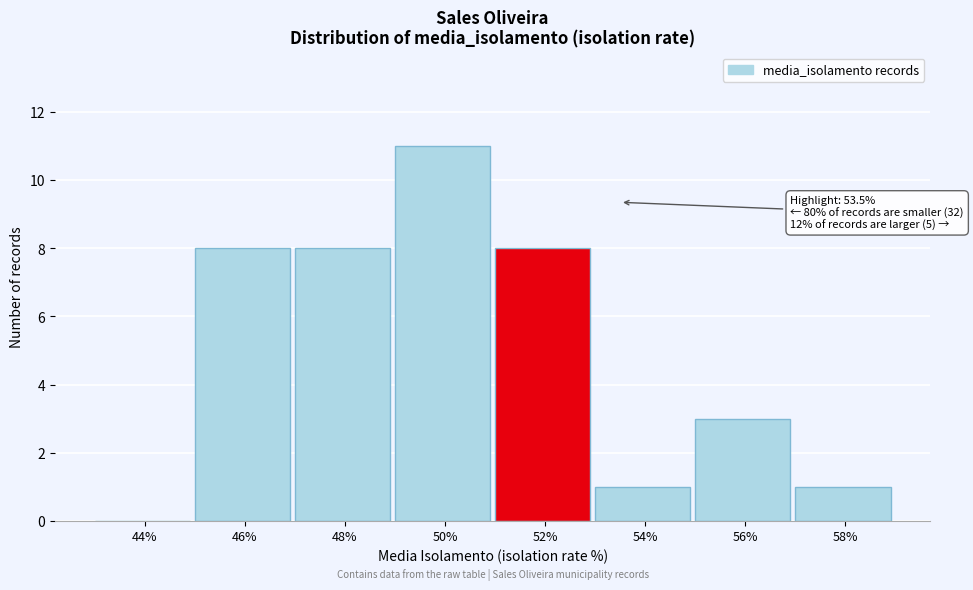

Reading left to right, what are all the values shown in this chart?

44%=0	46%=8	48%=8	50%=11	52%=8	54%=1	56%=3	58%=1